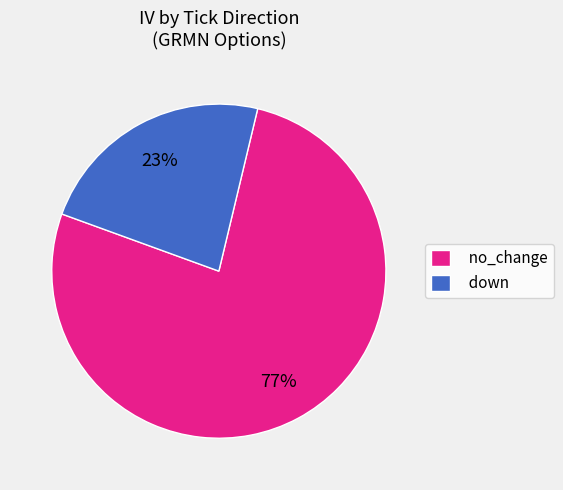

To the nearest percent, what portion does no_change represent?

77%